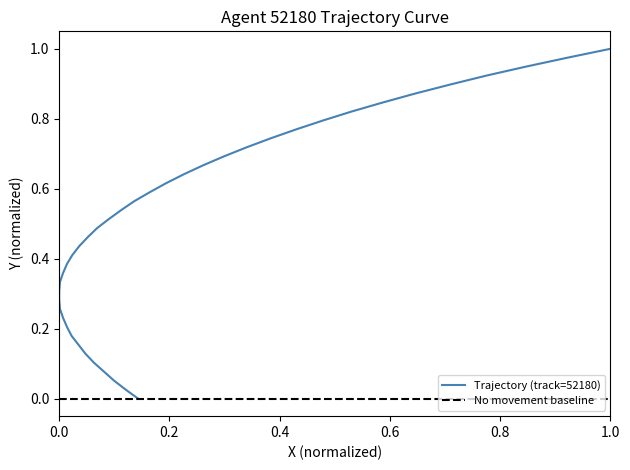

The value at 11 is 0.4. True or false?

False